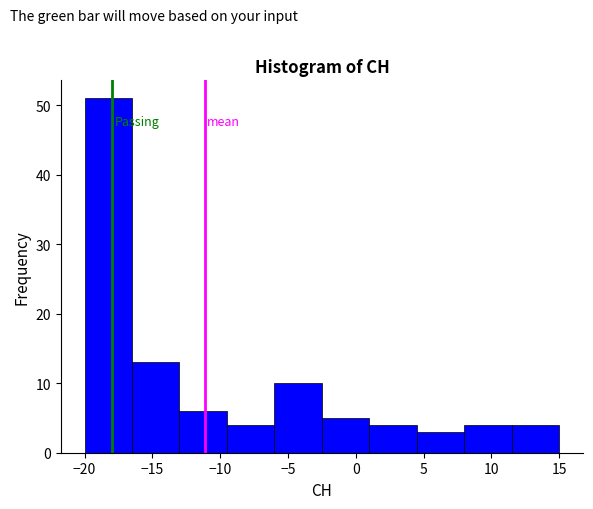

Which range on the x-axis has the tallest bar?

-20.0 to -16.5